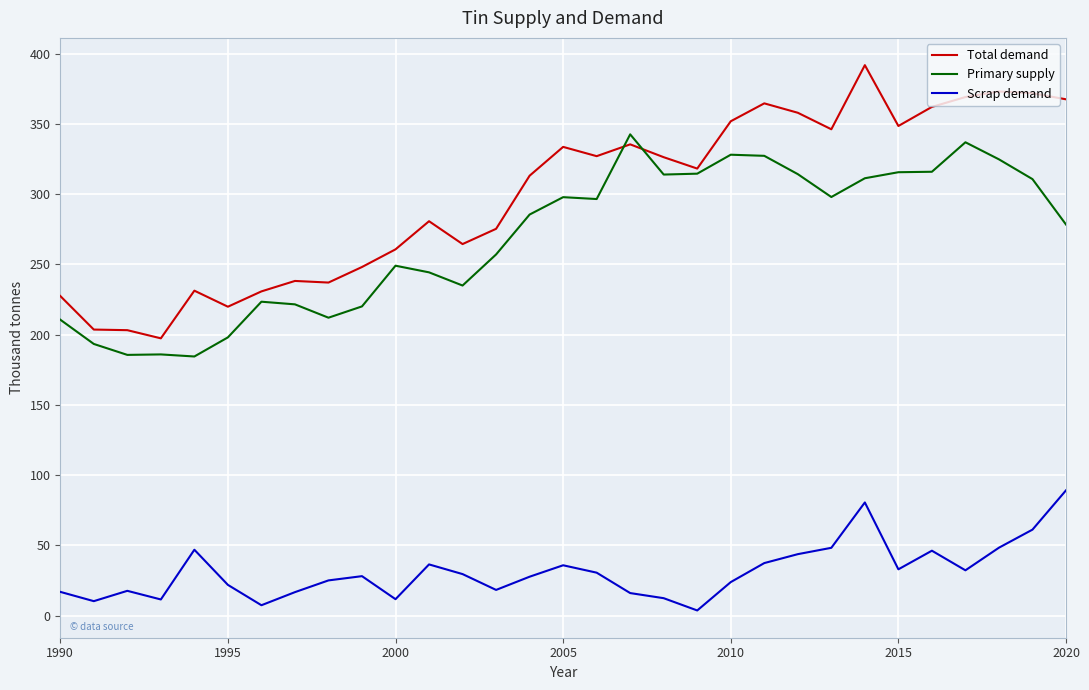

List the series in order of their peak value, lowest first.

Scrap demand, Primary supply, Total demand